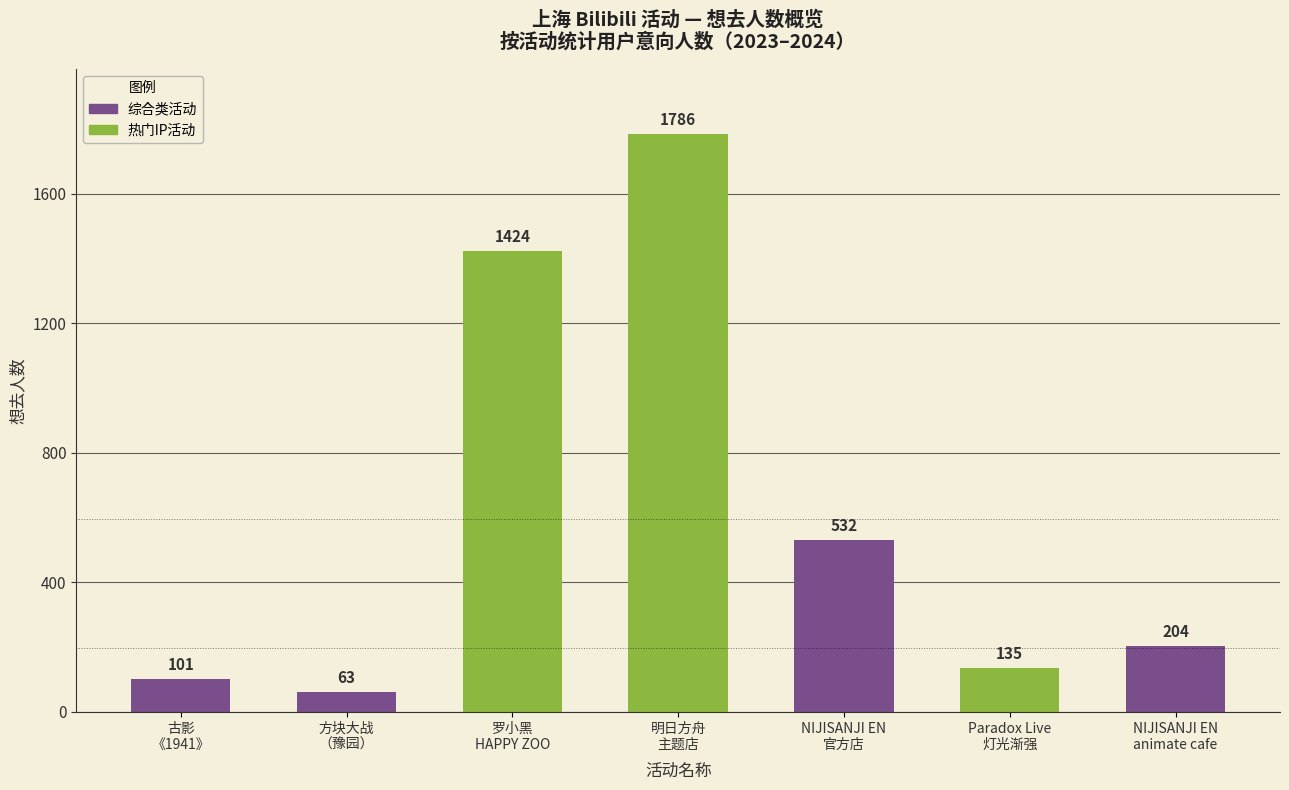

What is the change in value from Paradox Live
灯光渐强 to NIJISANJI EN
animate cafe?

+69